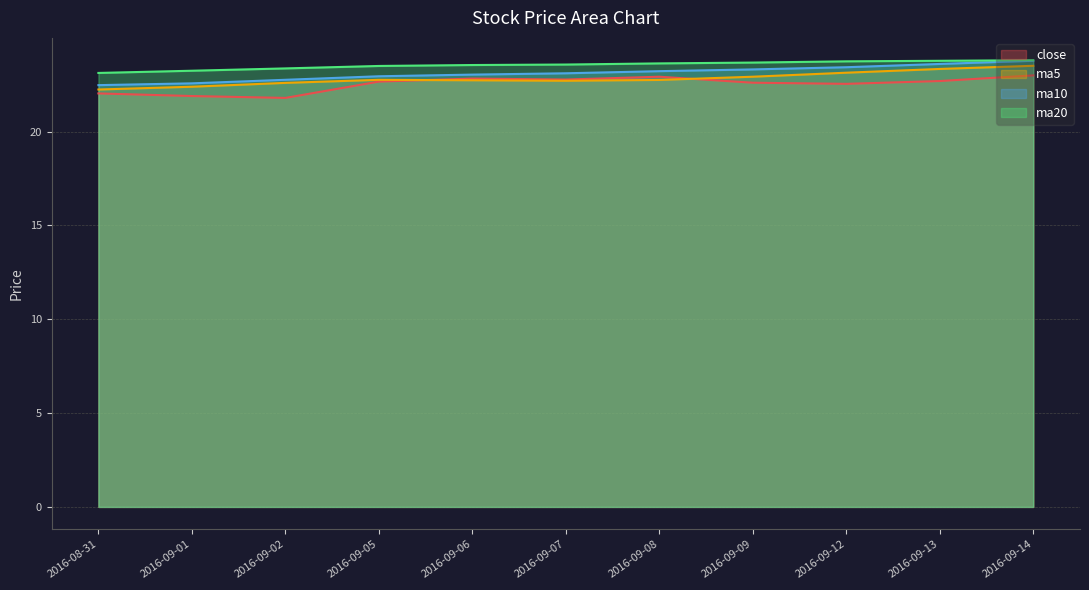

True or false: close has a value of 13.3 at 2016-09-02.

False